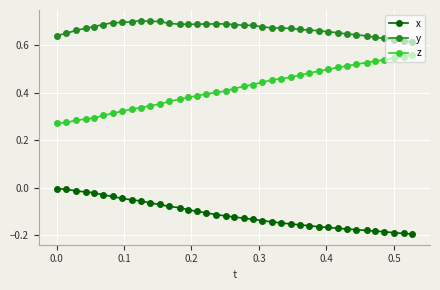

What is the sum of all x values?

-4.4